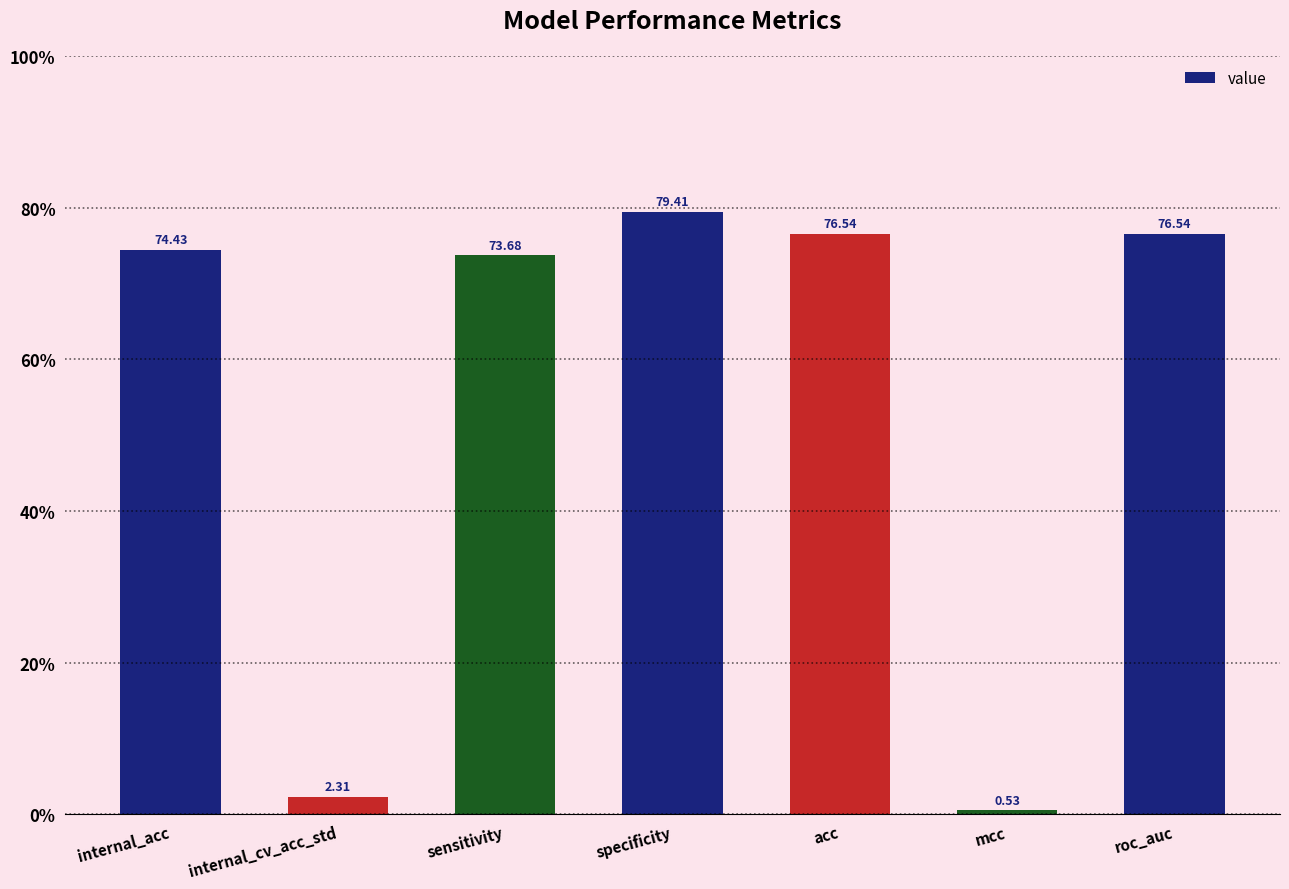

At which label does the data first exceed 74?

internal_acc